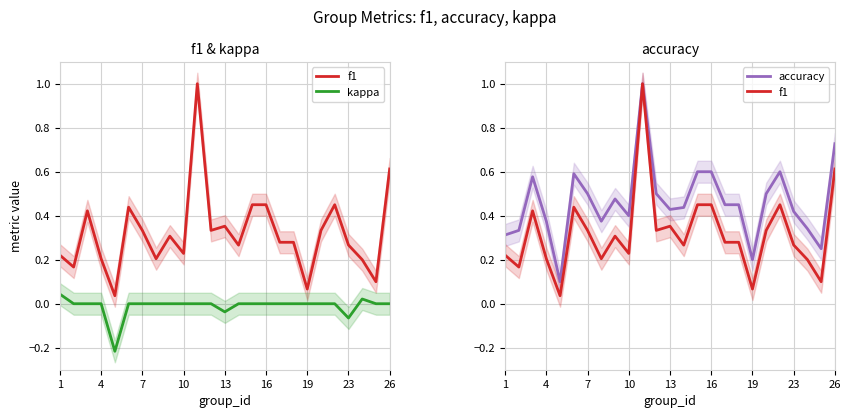

What is the difference between the maximum and minimum values in the f1 series?

1.0